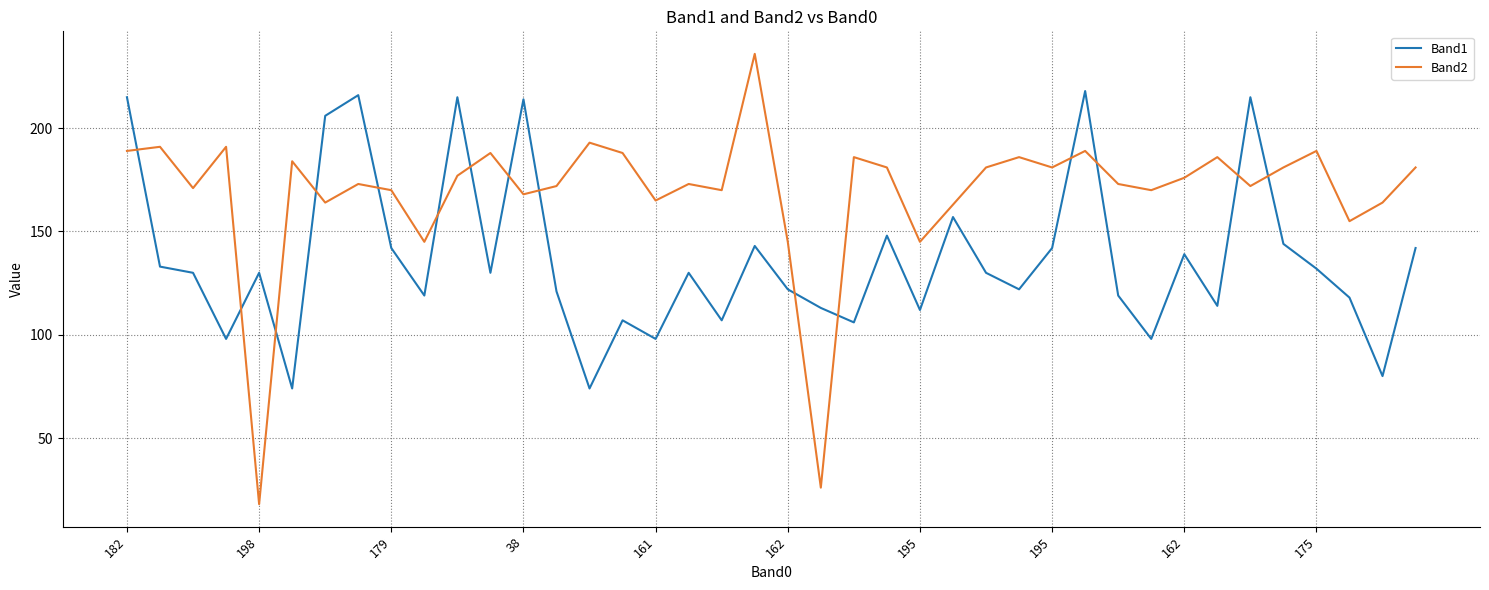

What is the difference between the maximum and minimum values in the Band2 series?

218